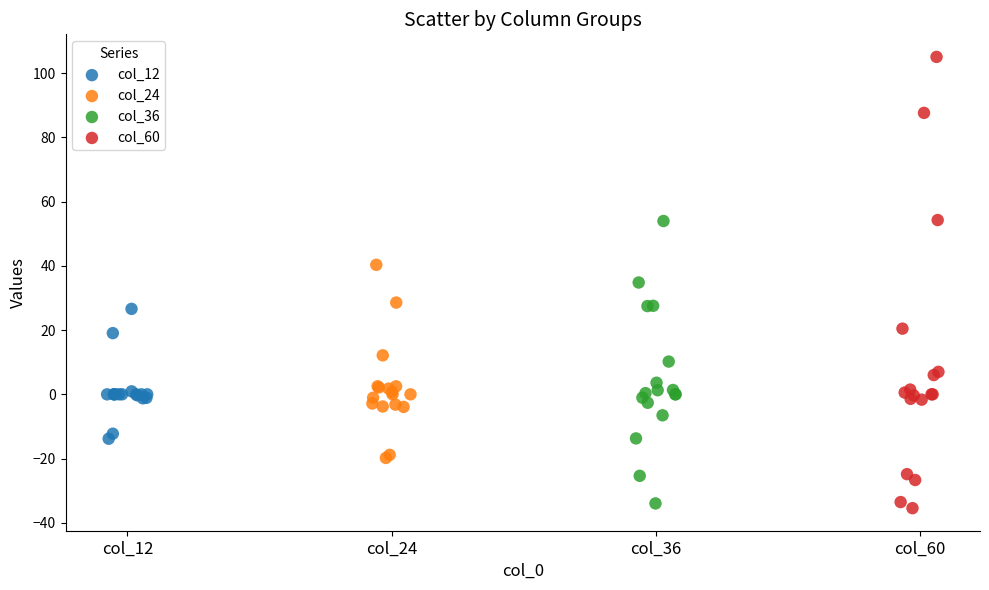

Which series contains the highest Y value?

col_60